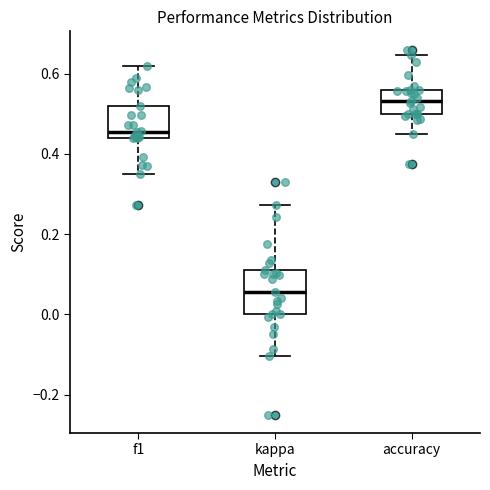

Where does the upper whisker of the box for f1 end on the y-axis? The values are not printed on the chart, so give them approximately, as read against the axis.

0.62